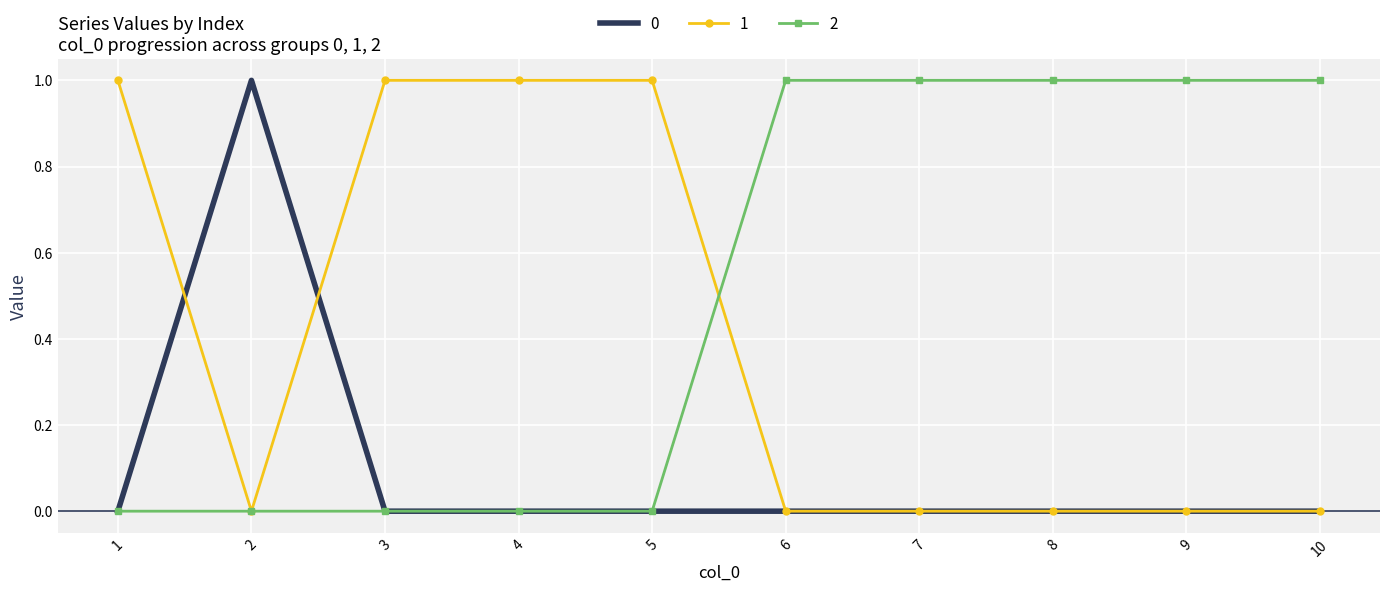

Is the value of 0 at 1 greater than the value of 1 at 3?

No